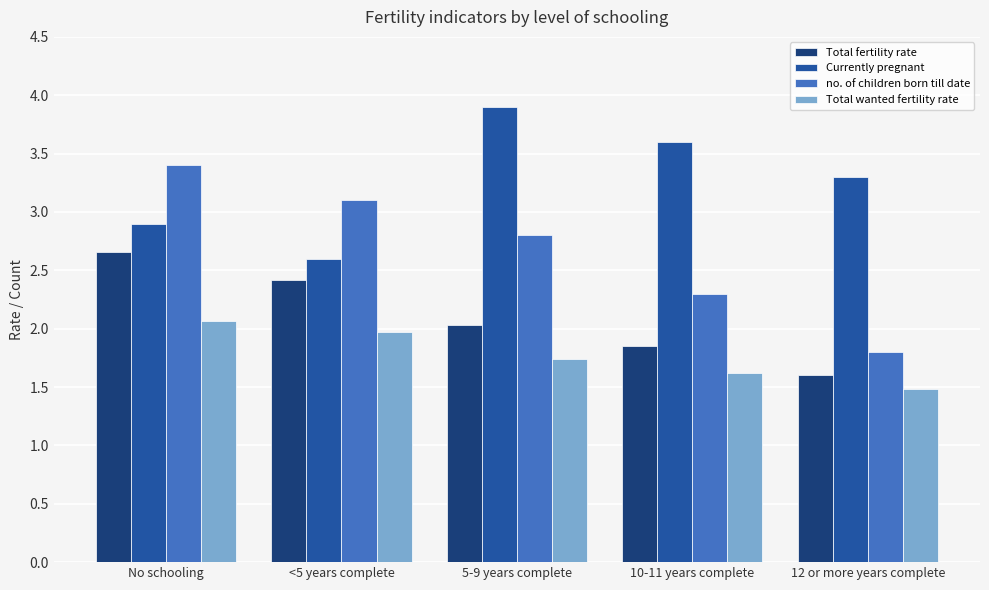

The Total fertility rate series shows 2.4 at <5 years complete. True or false?

True